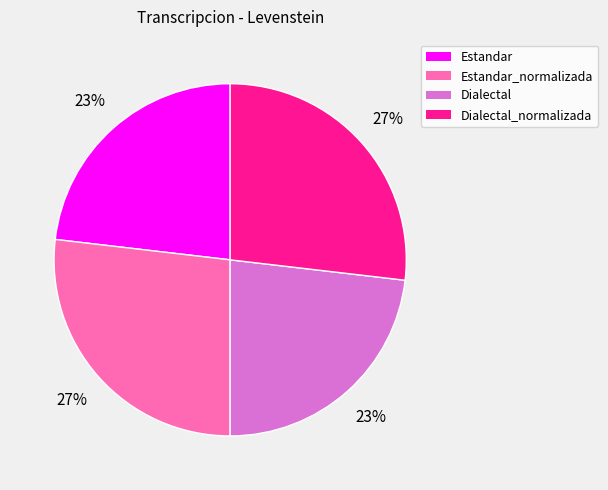

What is the ratio of the value at Dialectal_normalizada to the value at Estandar_normalizada?

1.0